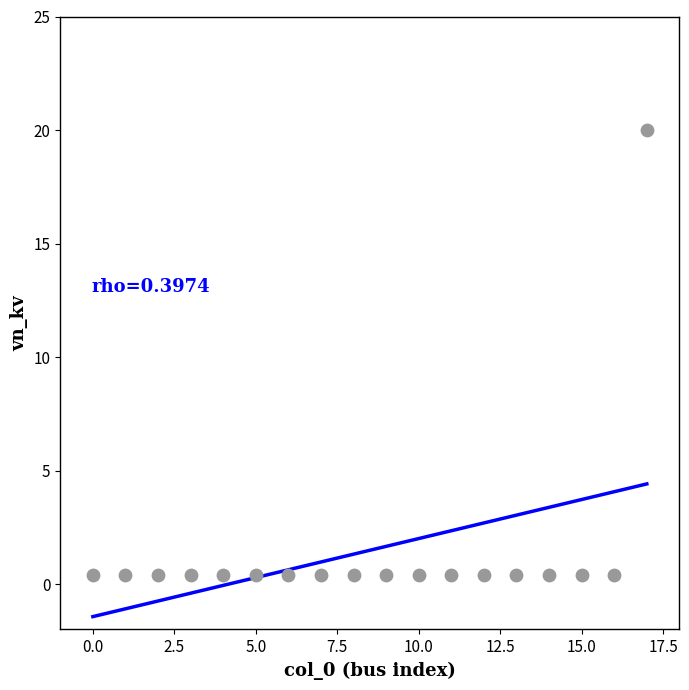

What is the range of Y values (max minus min)?

19.6